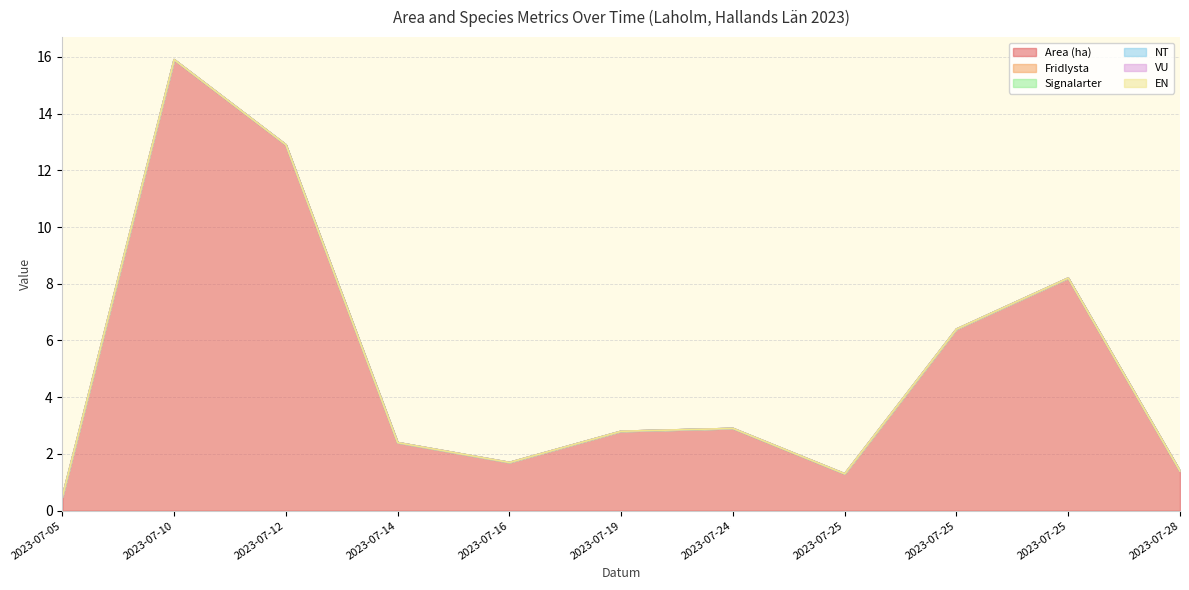

How many lines are shown in the chart?

6